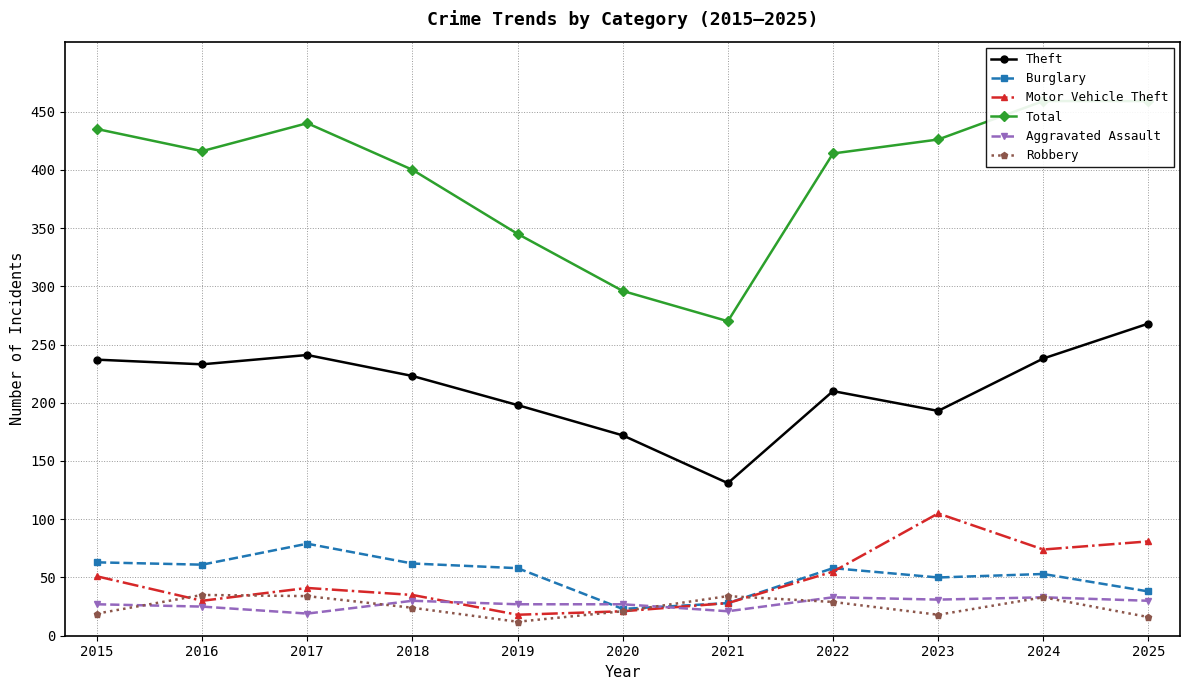

Reading left to right, list all the values displayed in this chart.

Theft: 2015=237	2016=233	2017=241	2018=223	2019=198	2020=172	2021=131	2022=210	2023=193	2024=238	2025=268
Burglary: 2015=63	2016=61	2017=79	2018=62	2019=58	2020=23	2021=28	2022=58	2023=50	2024=53	2025=38
Motor Vehicle Theft: 2015=51	2016=30	2017=41	2018=35	2019=18	2020=21	2021=28	2022=55	2023=105	2024=74	2025=81
Total: 2015=435	2016=416	2017=440	2018=400	2019=345	2020=296	2021=270	2022=414	2023=426	2024=459	2025=459
Aggravated Assault: 2015=27	2016=25	2017=19	2018=30	2019=27	2020=27	2021=21	2022=33	2023=31	2024=33	2025=30
Robbery: 2015=19	2016=35	2017=34	2018=24	2019=12	2020=21	2021=34	2022=29	2023=18	2024=33	2025=16